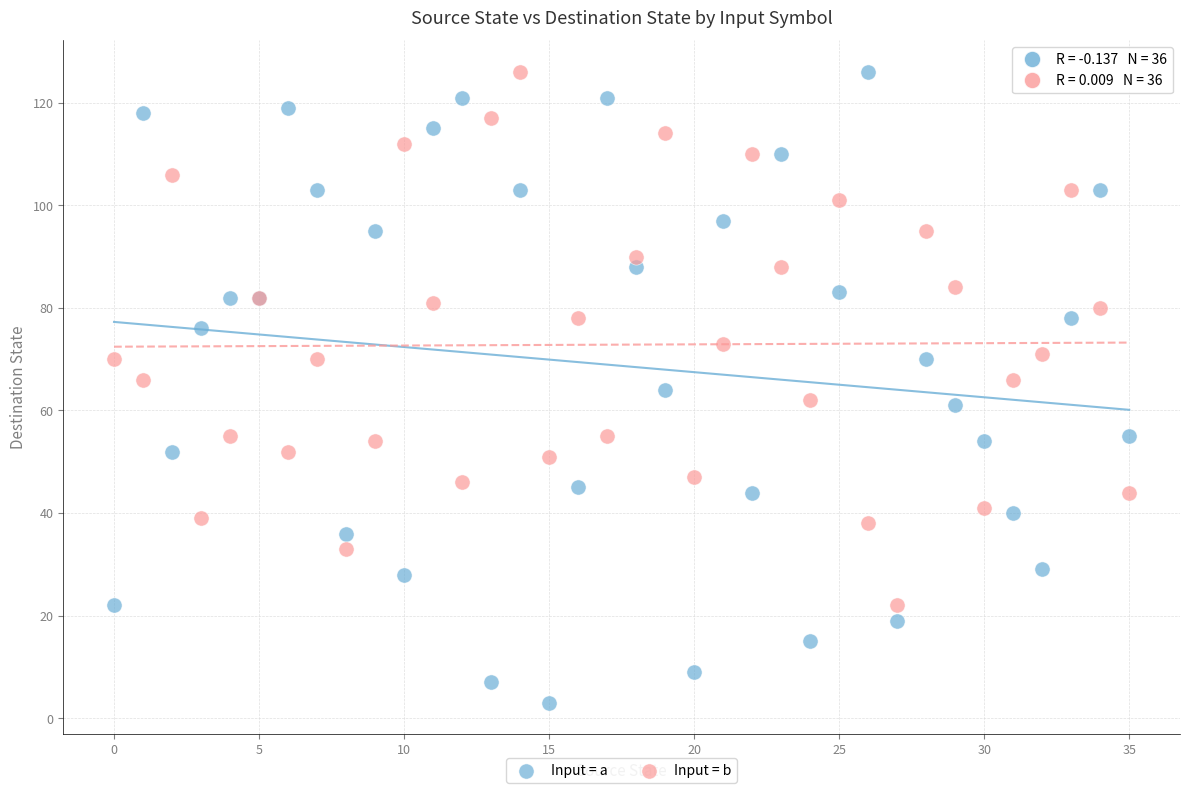

Which series contains the lowest Y value?

Input = a